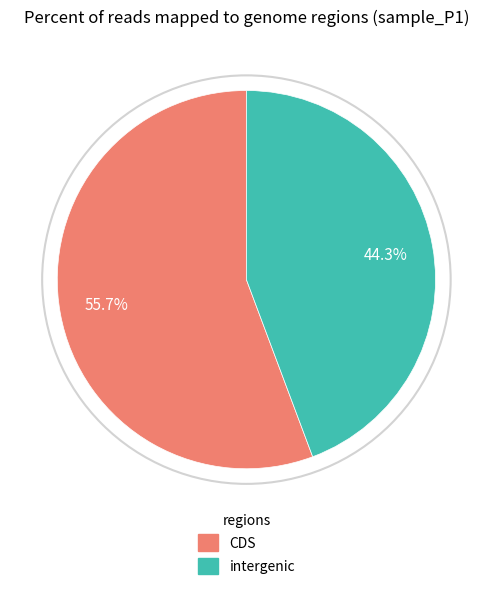

Is there any slice that represents more than half of the pie?

Yes